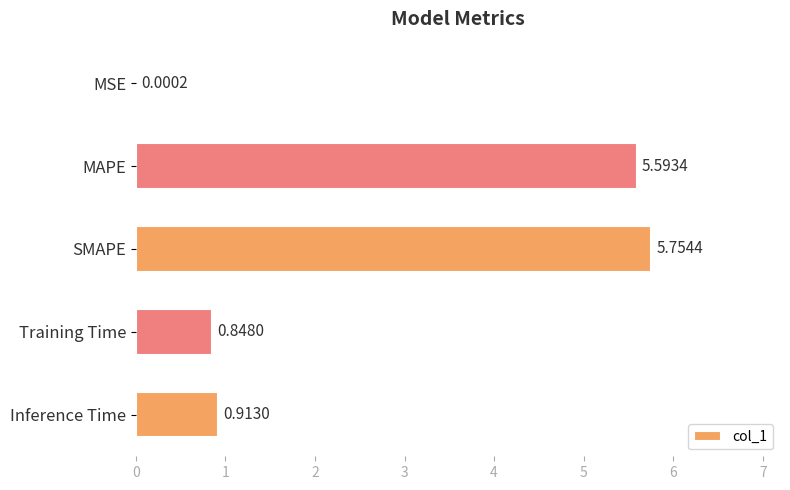

What is the change in value from MSE to Training Time?

+0.8